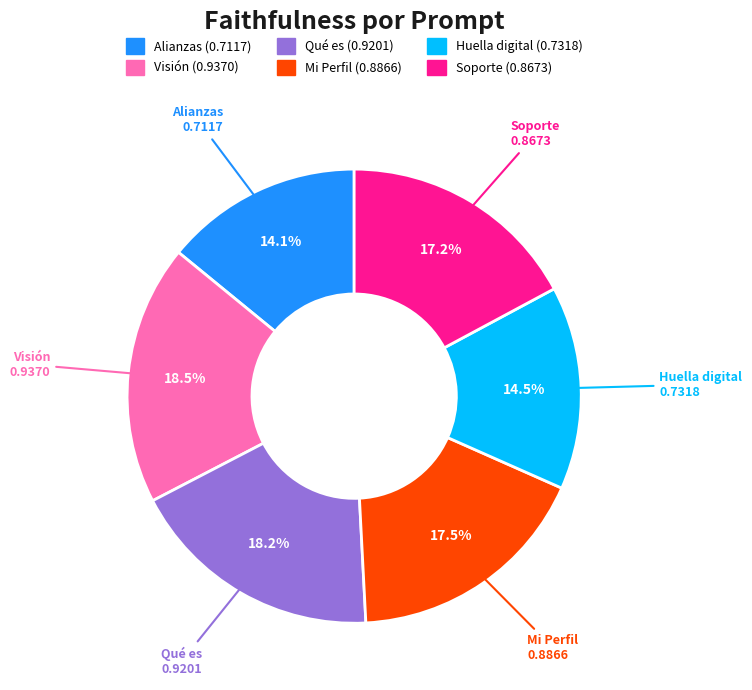

Combined, what portion of the pie is Huella digital and Visión?

33.0%